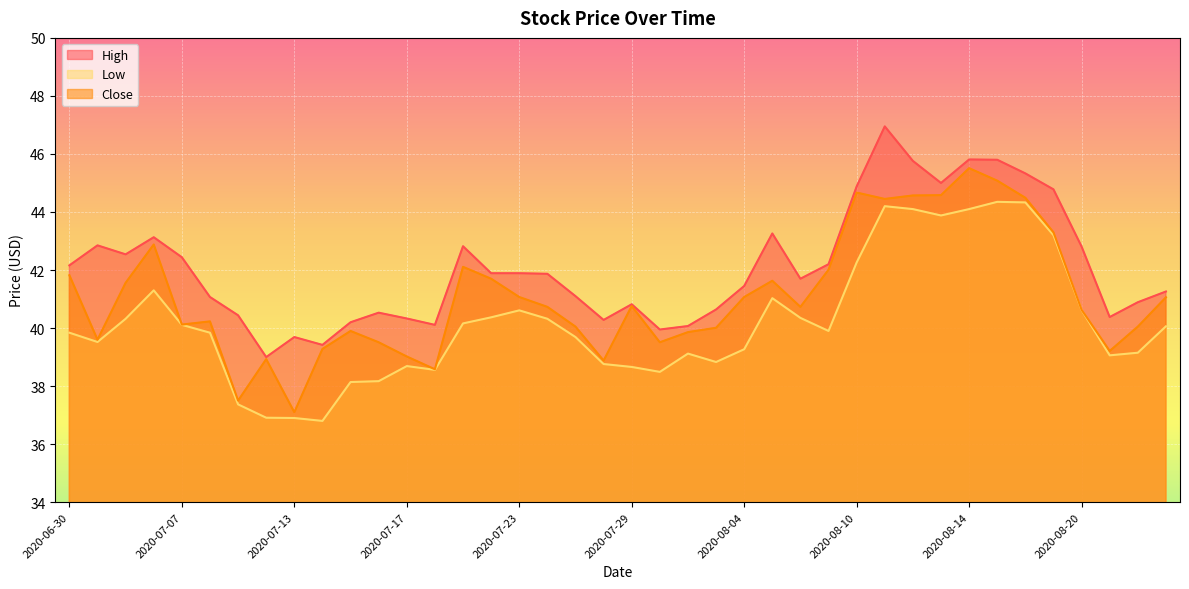

What is the difference between the second highest and minimum values in the Close series?

8.0